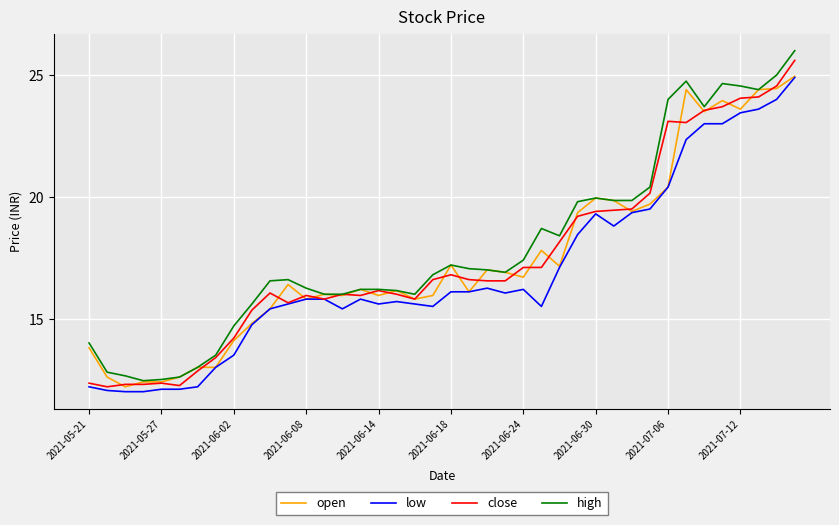

Which series has the widest spread of values?

high